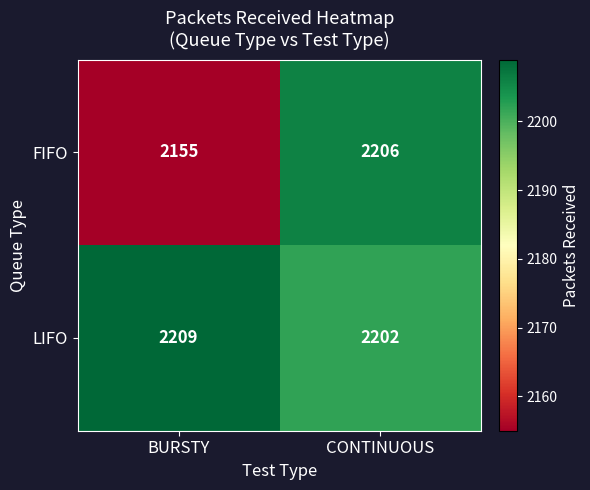

At which label does LIFO reach its peak?

BURSTY